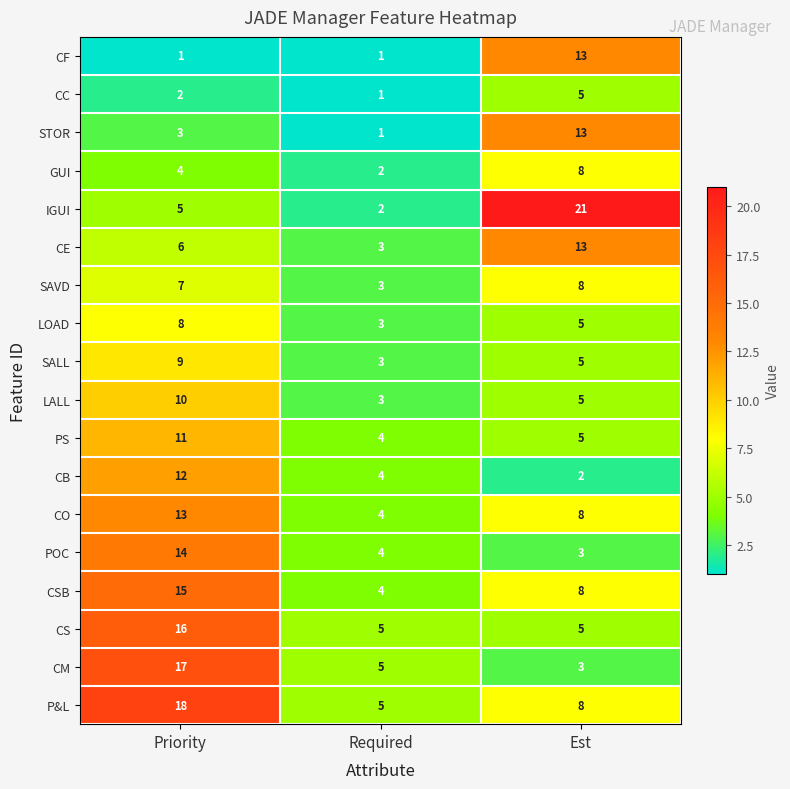

Is it true that CM equals 2 at Required?

False